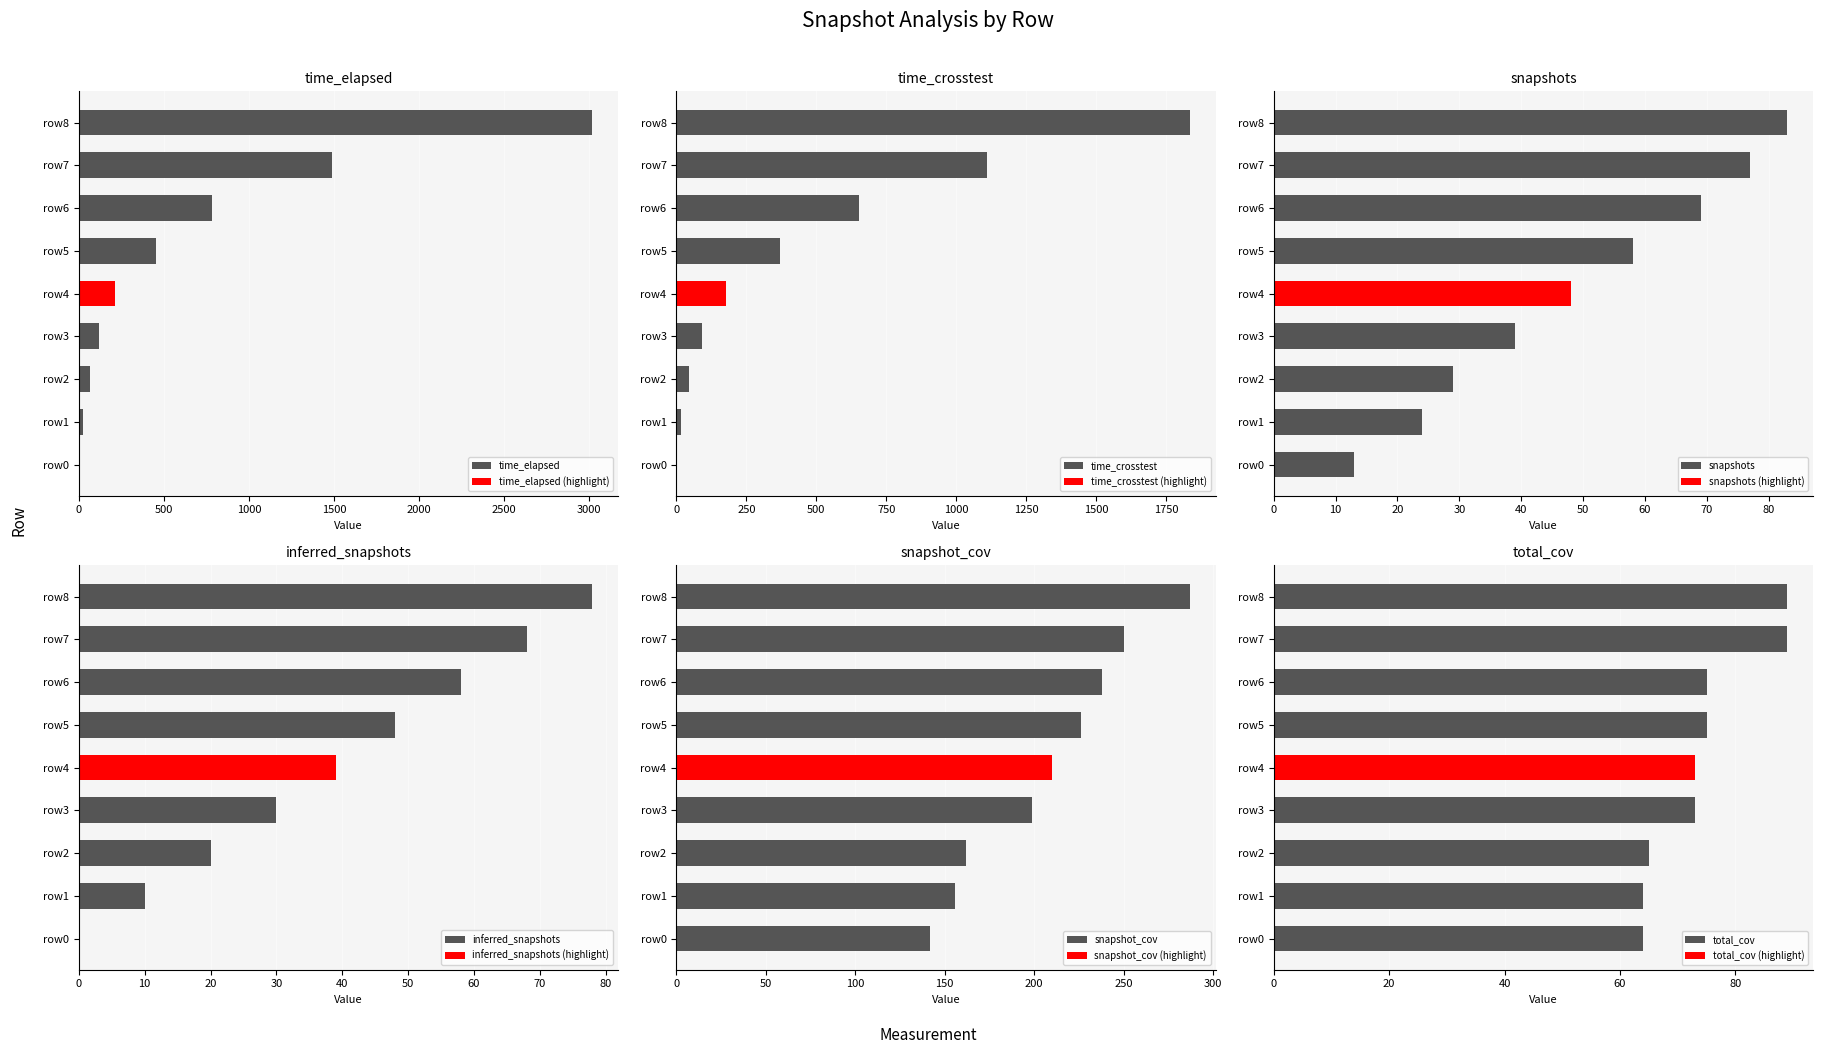

Reading left to right, what are all the values shown in this chart?

time_elapsed: 7.2	24.4	66.9	117.0	212.4	455.9	781.4	1486.8	3019.0
time_crosstest: 2.8	16.5	45.4	92.6	178.1	370.7	653.3	1107.9	1833.6
snapshots: 13.0	24.0	29.0	39.0	48.0	58.0	69.0	77.0	83.0
inferred_snapshots: 0.0	10.0	20.0	30.0	39.0	48.0	58.0	68.0	78.0
snapshot_cov: 142.0	156.0	162.0	199.0	210.0	226.0	238.0	250.0	287.0
total_cov: 64.0	64.0	65.0	73.0	73.0	75.0	75.0	89.0	89.0